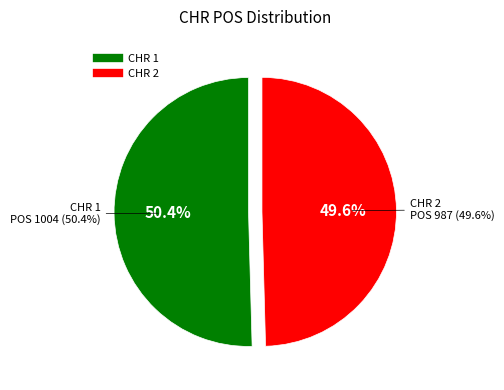

To the nearest percent, what is the combined percentage of 1 and 2?

100%